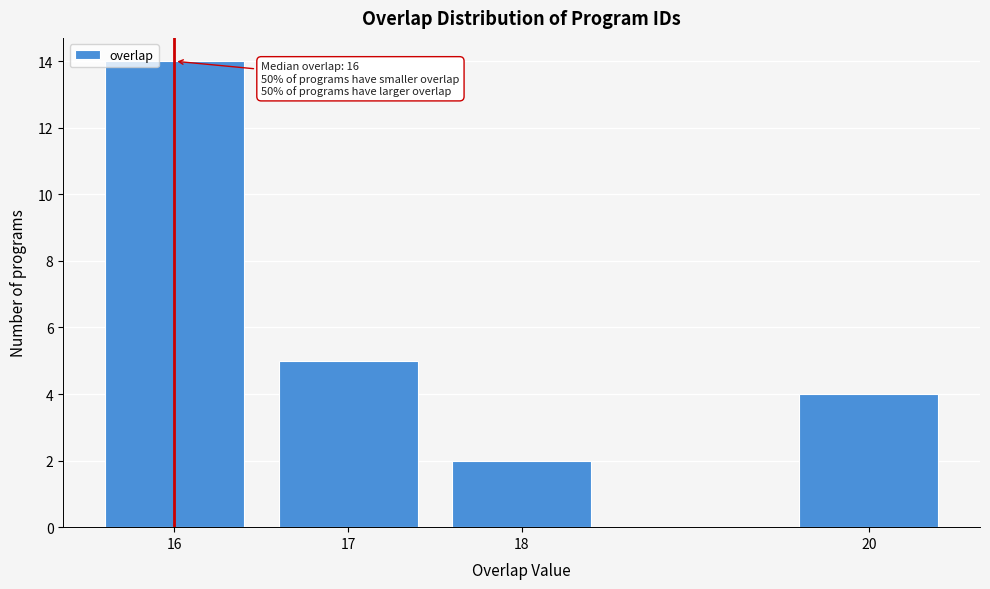

Reading left to right, what are all the values shown in this chart?

16=14	17=5	18=2	20=4